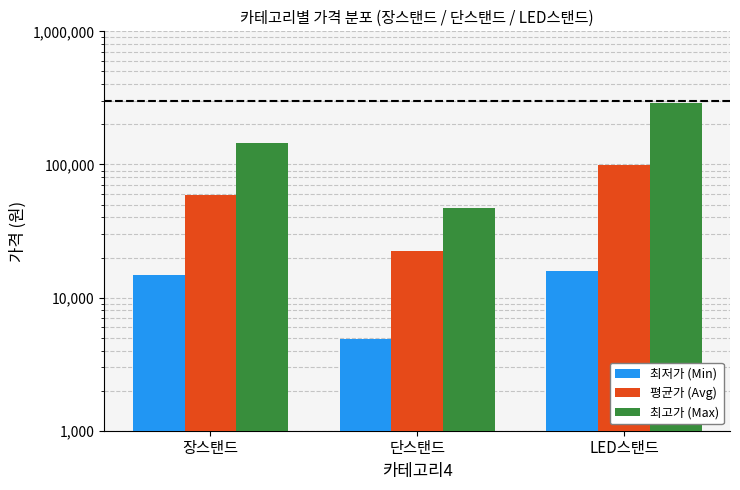

What is the sum of the 평균가 (Avg) values at 단스탠드 and 장스탠드?

80798